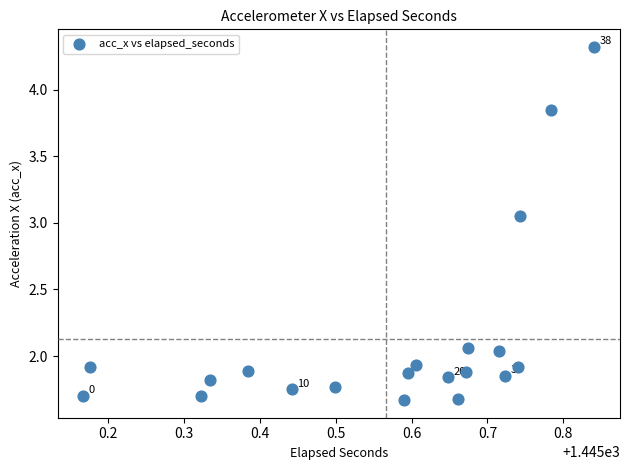

Count the number of points in this scatter plot.

20